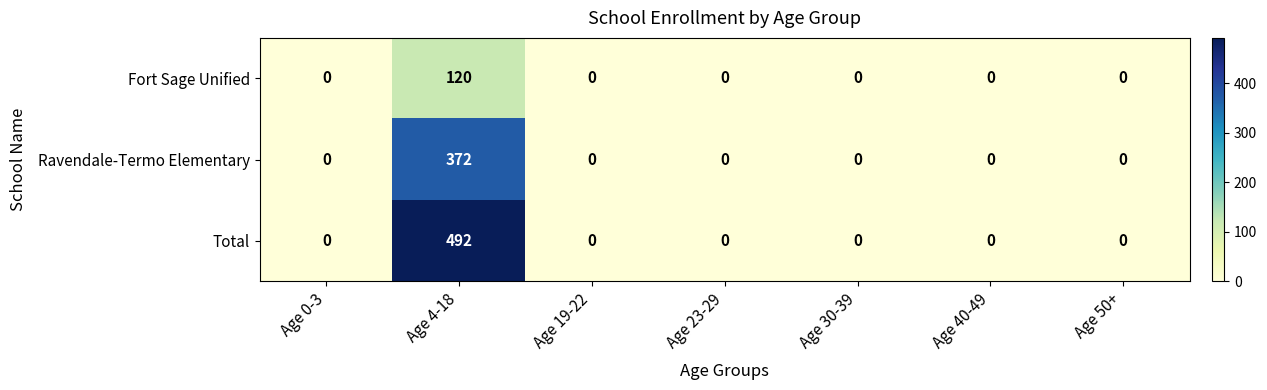

Which series has the widest spread of values?

Total